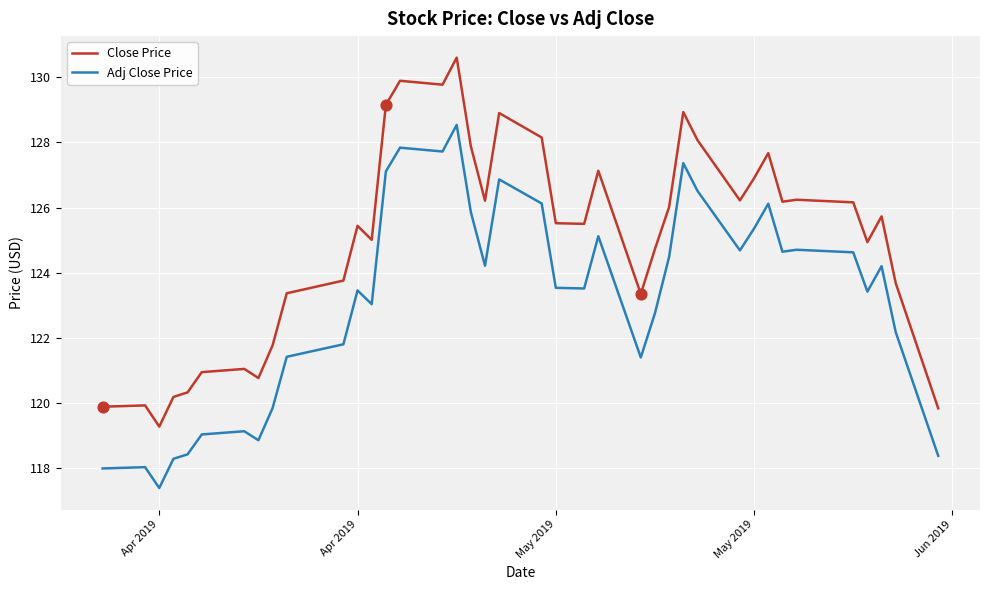

Which series has the largest range (max minus min)?

Close Price